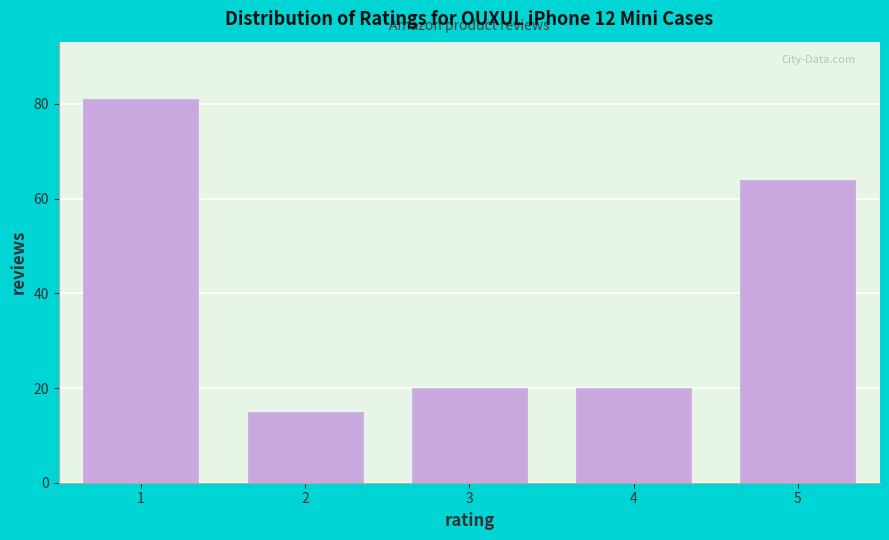

Reading left to right, list all the values displayed in this chart.

1=81	2=15	3=20	4=20	5=64